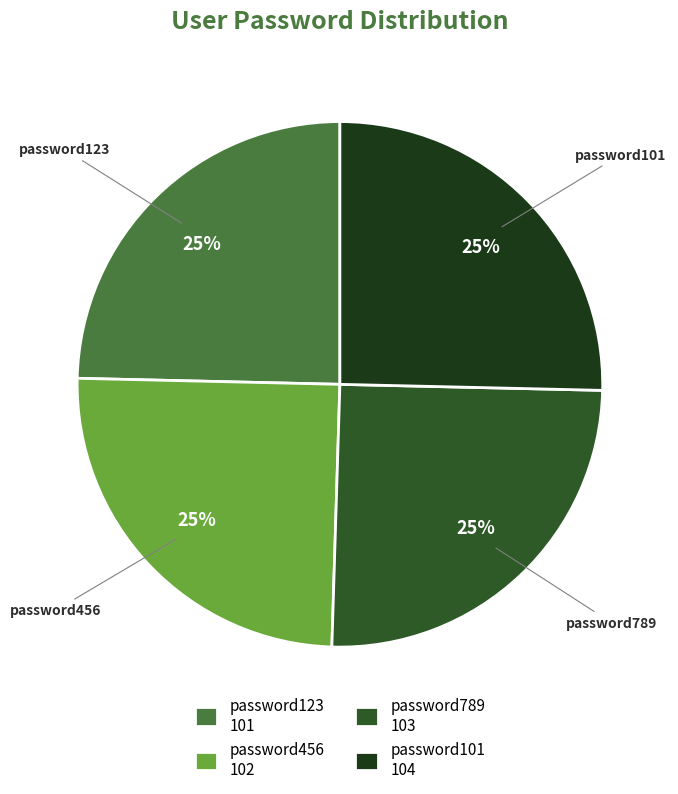

To the nearest percent, what portion does password789 represent?

25%